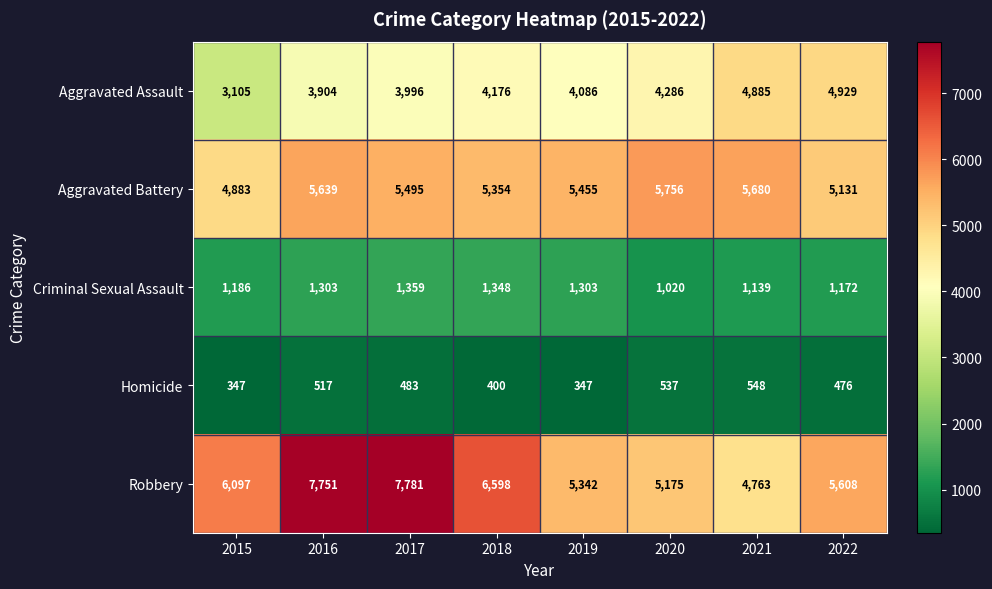

What is the minimum value shown in the chart?

347